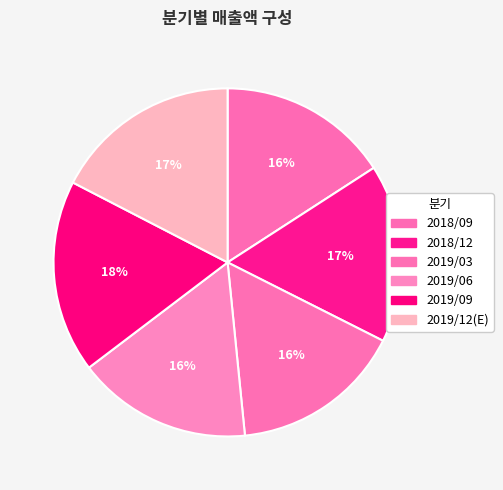

To the nearest percent, what is the average slice percentage?

17%